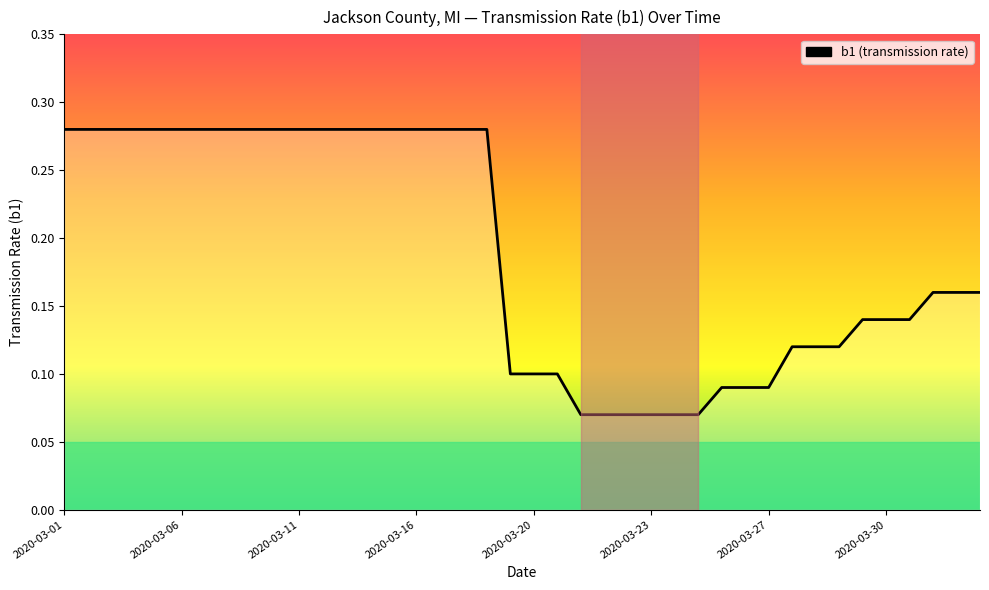

The value at 2020-03-16 is 0.5. True or false?

False